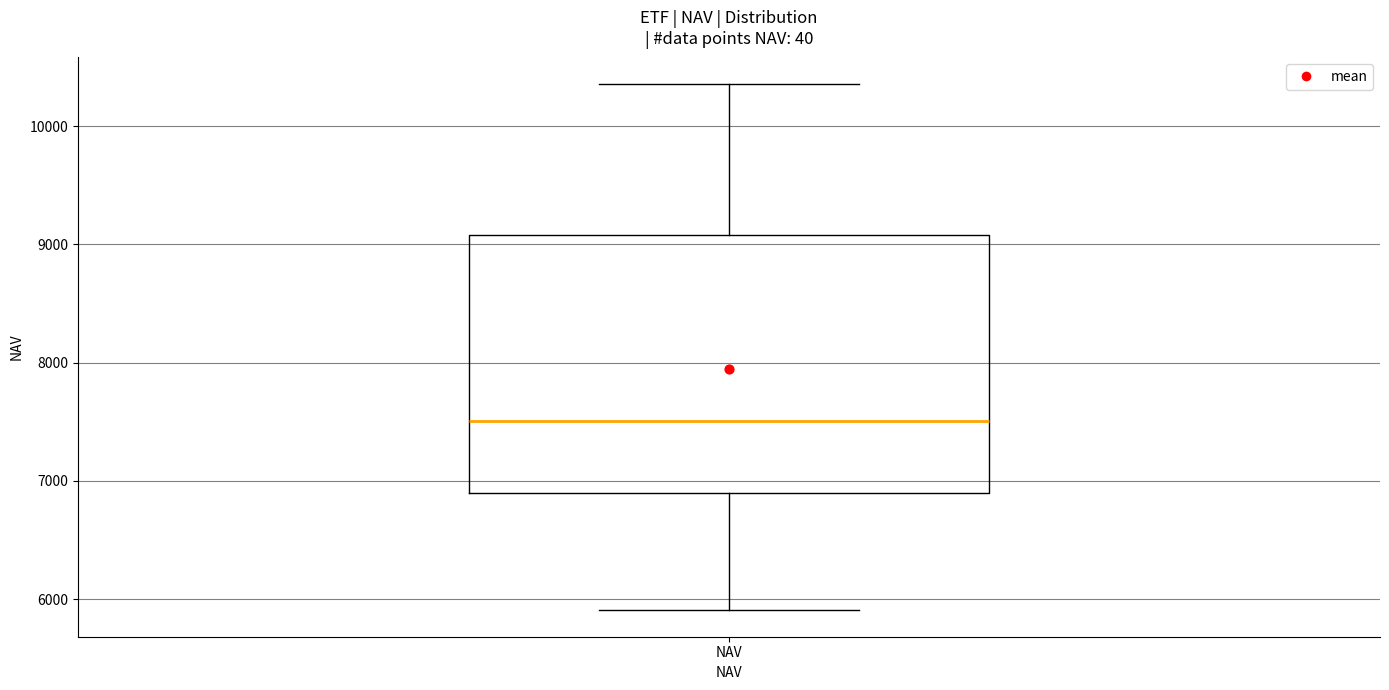

Transcribe this box plot: give where the median line is, the range the box spans, and where the two whiskers end, as read against the y-axis. The values are not printed on the chart, so give them approximately, as read against the axis.

median 7500, box 6900 to 9100, whiskers 5900 to 10400